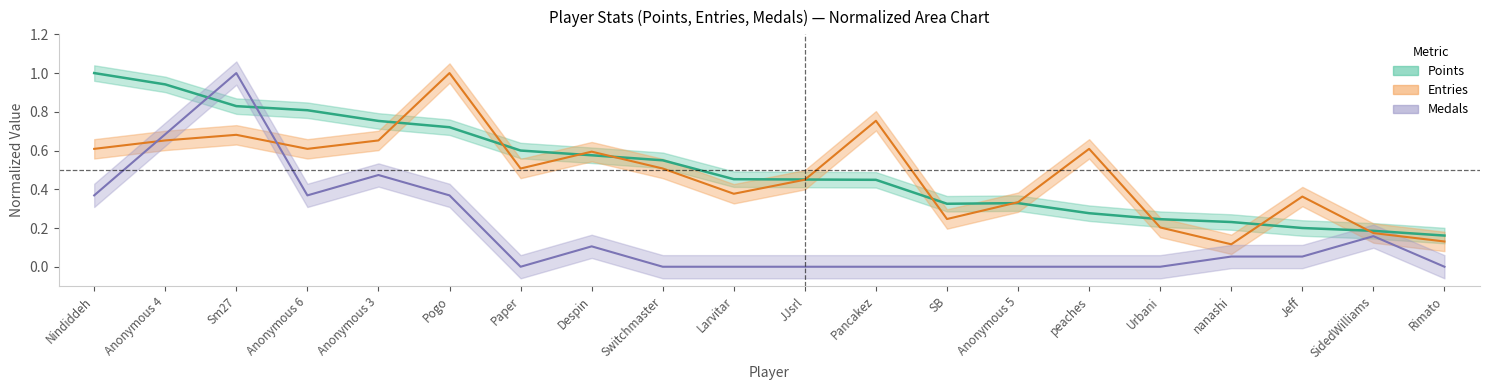

How many lines are shown in the chart?

3